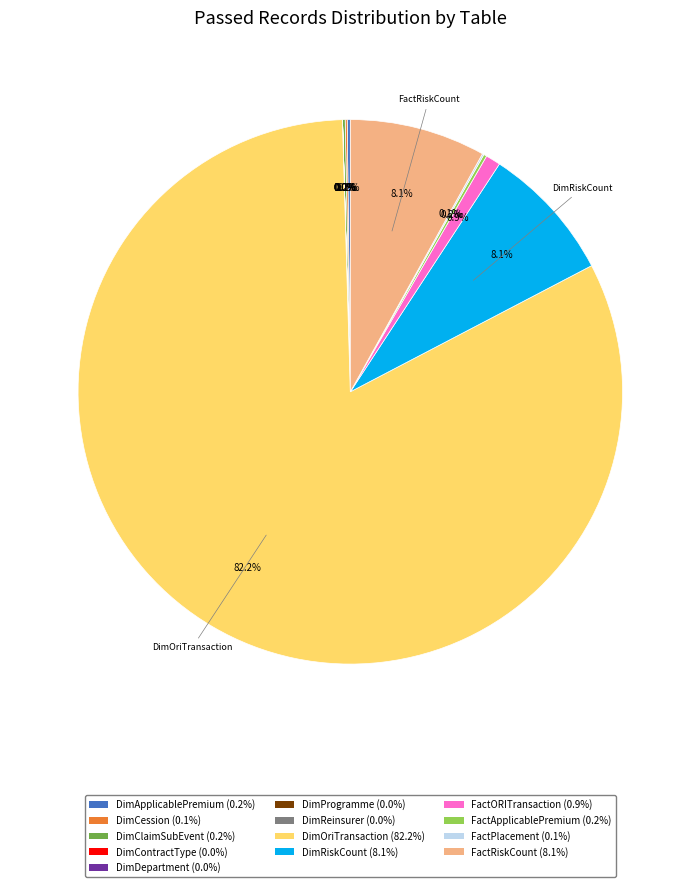

Is there a majority slice in this chart?

Yes